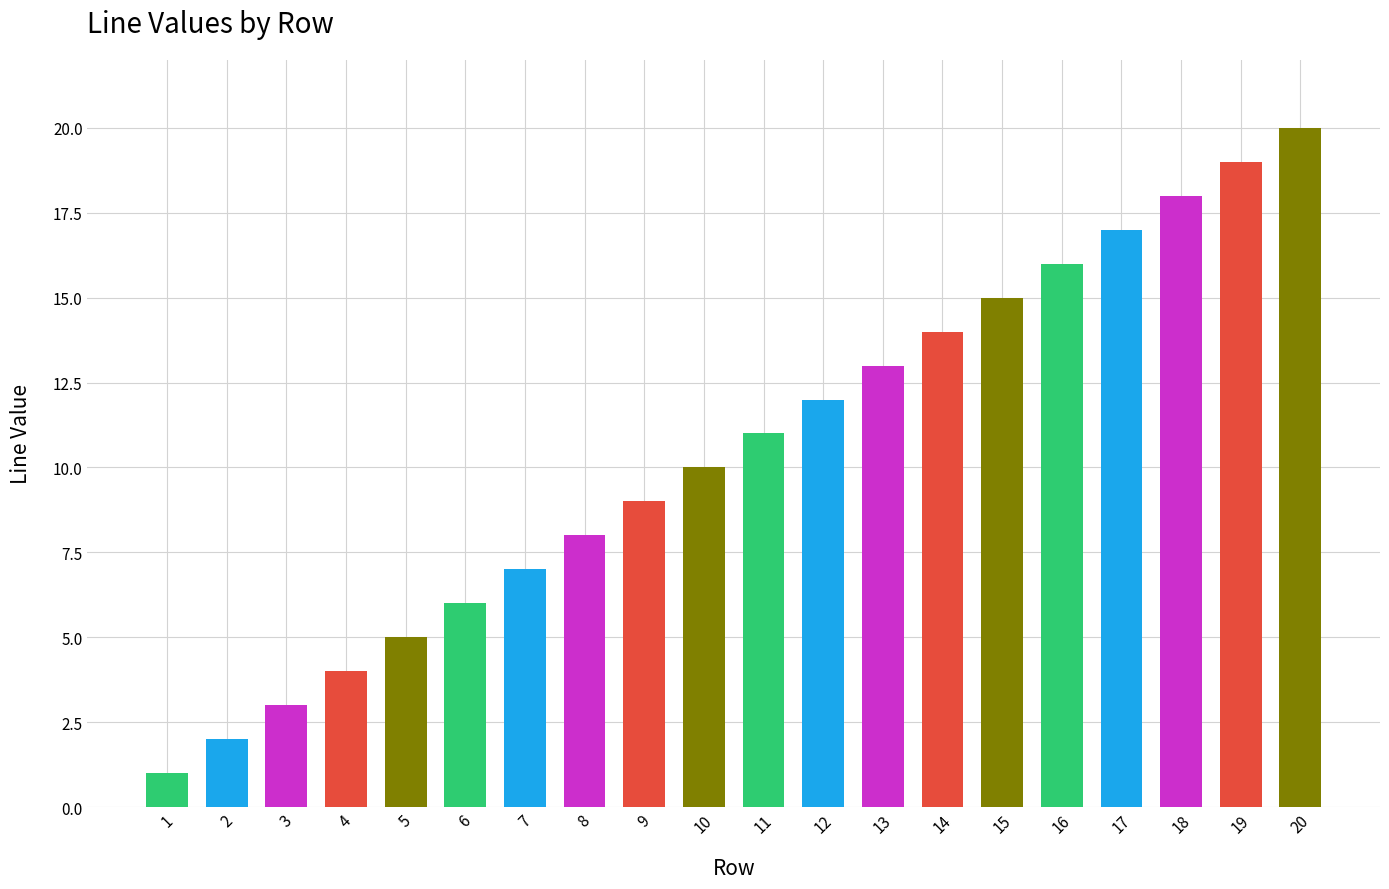

What is the difference between the second highest and second lowest values?

17